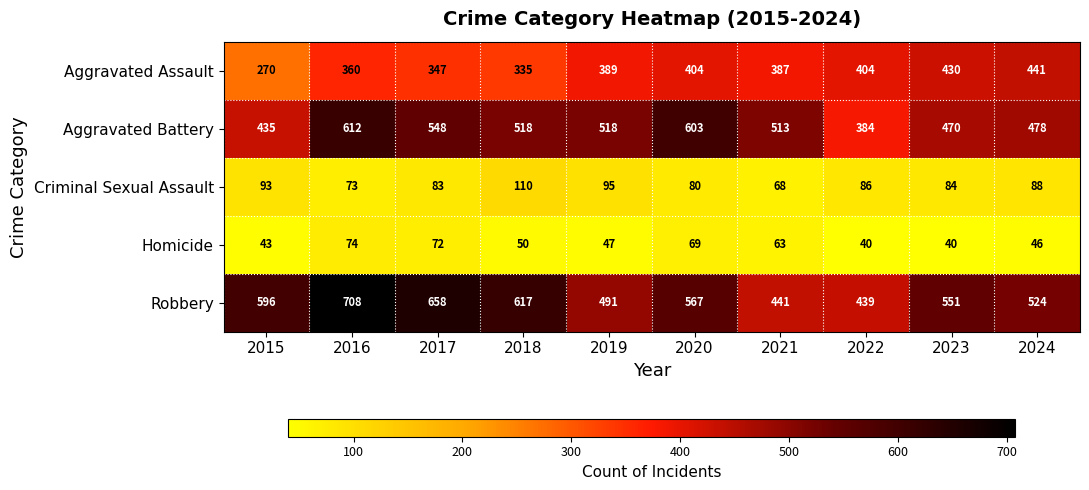

Between 2018 and 2019, which series saw the biggest shift?

Robbery